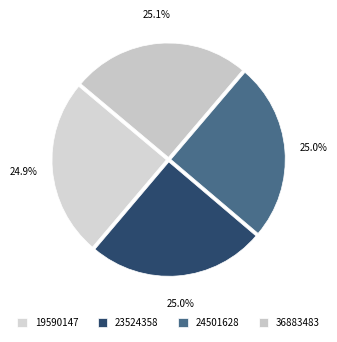

Which slice is the smallest?

19590147